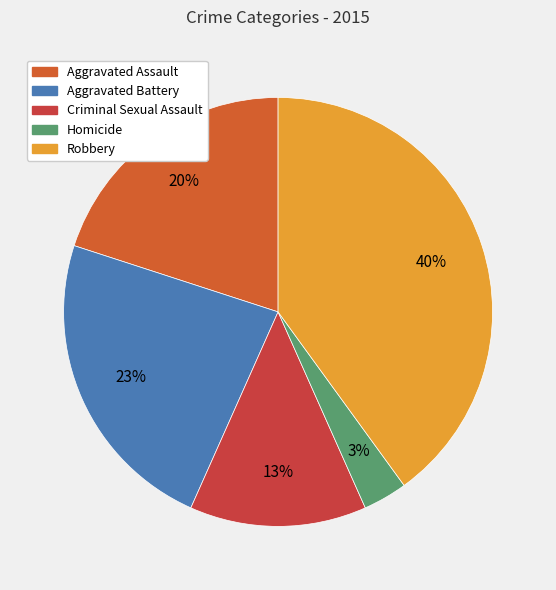

To the nearest percent, what is the average slice percentage?

20%